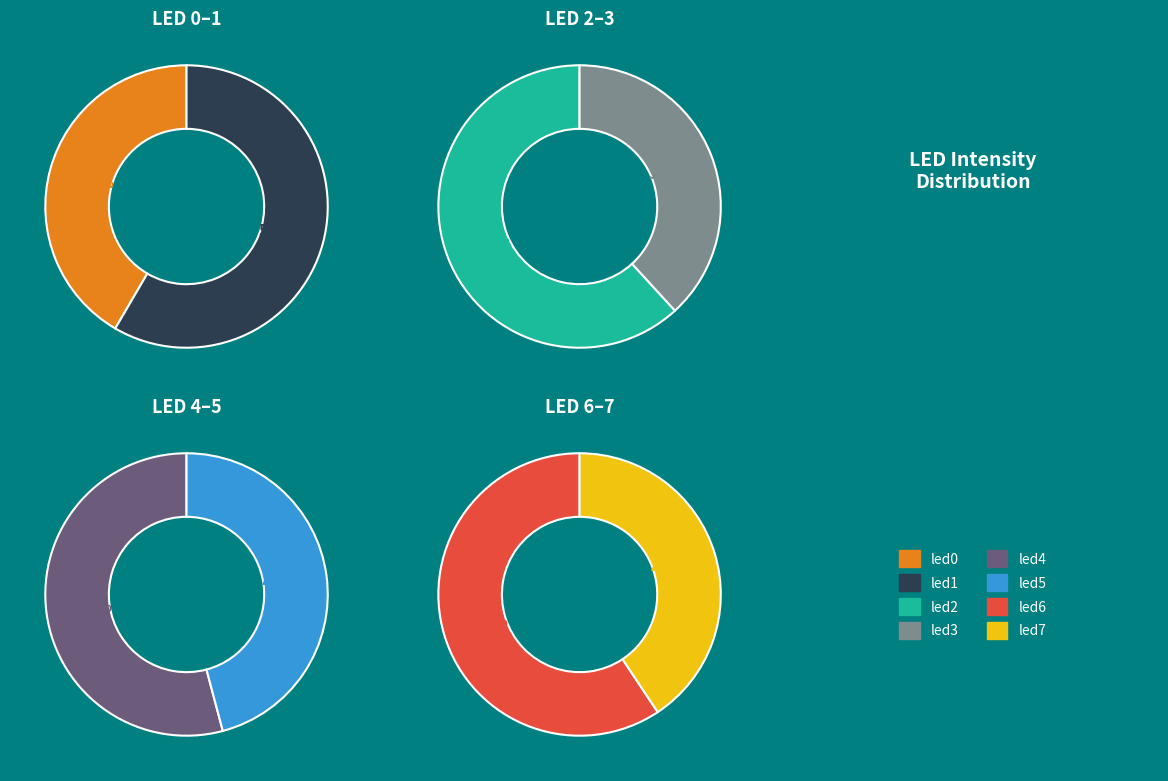

What percentage is the led5 slice, to the nearest percent?

12%